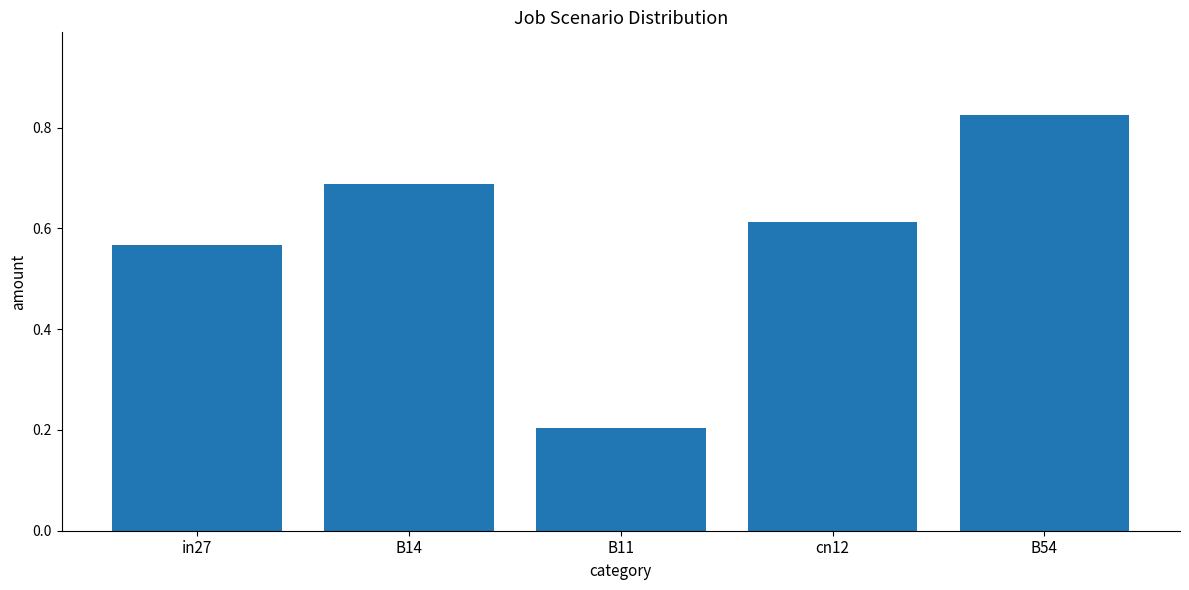

Where is the data nearest to the value 0?

B11